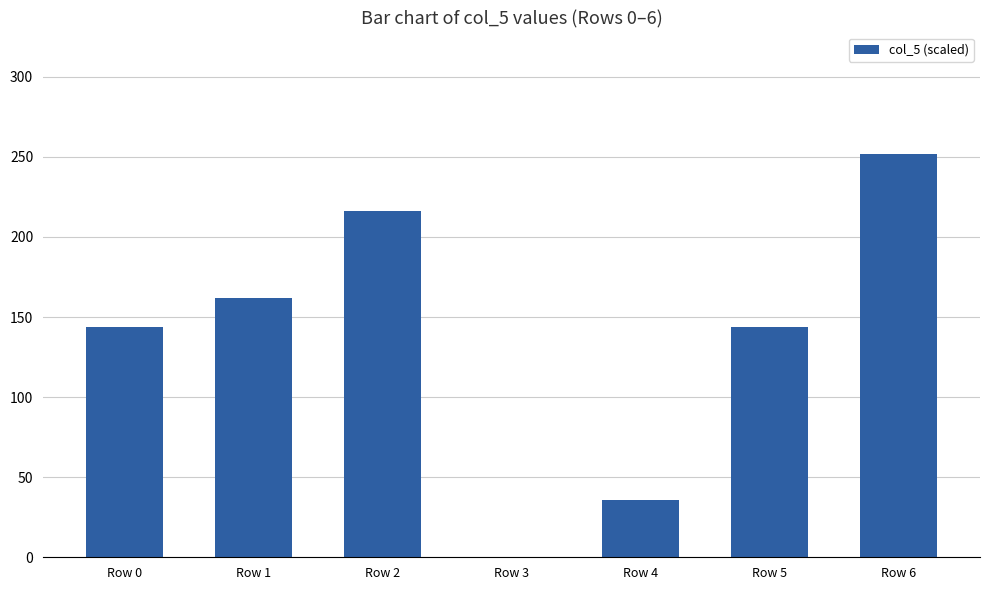

Reading left to right, transcribe all the data shown in this chart.

Row 0=144	Row 1=162	Row 2=216	Row 3=0	Row 4=36	Row 5=144	Row 6=252